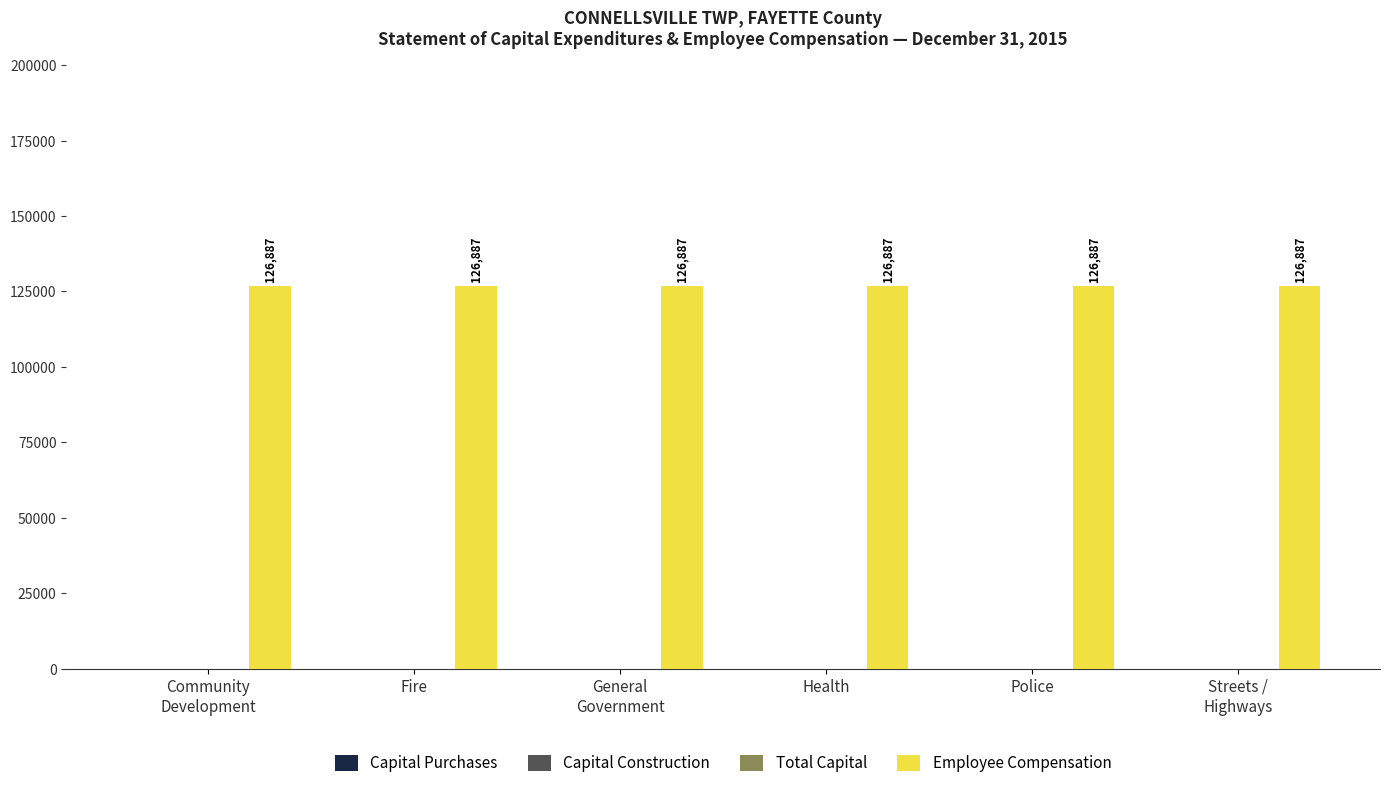

Reading left to right, extract all data points from this chart.

Capital Purchases: 0	0	0	0	0	0
Capital Construction: 0	0	0	0	0	0
Total Capital: 0	0	0	0	0	0
Employee Compensation: 126887	126887	126887	126887	126887	126887